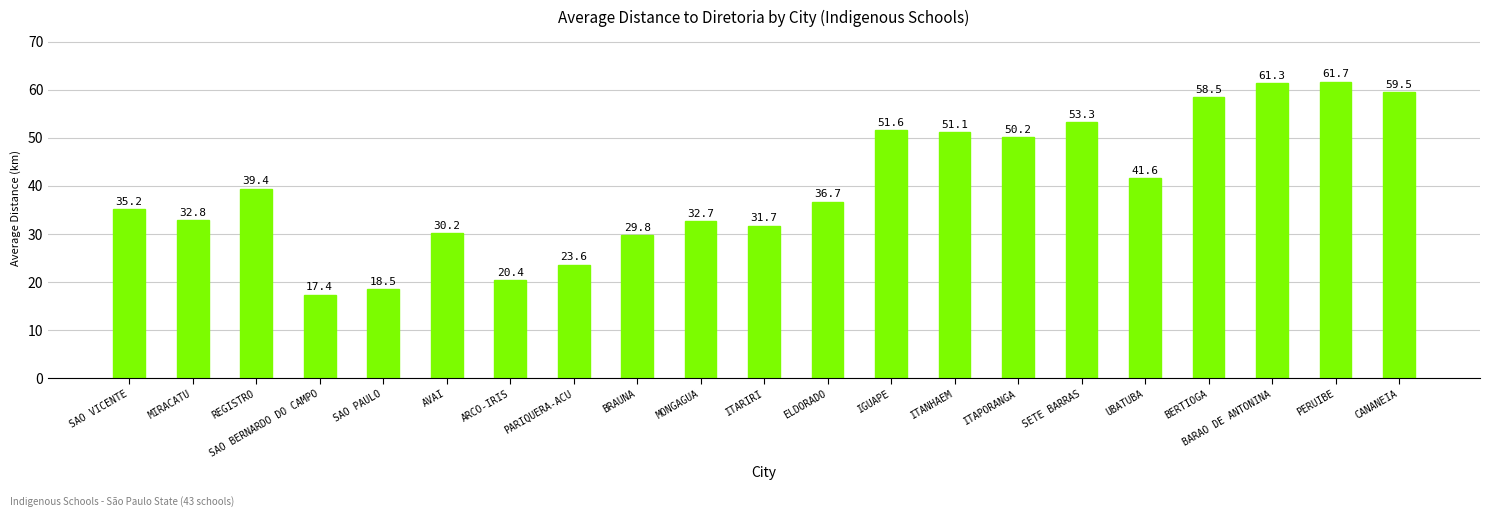

Reading left to right, extract all data points from this chart.

35.2	32.8	39.4	17.4	18.5	30.2	20.4	23.6	29.8	32.7	31.7	36.7	51.6	51.1	50.2	53.3	41.6	58.5	61.3	61.7	59.5